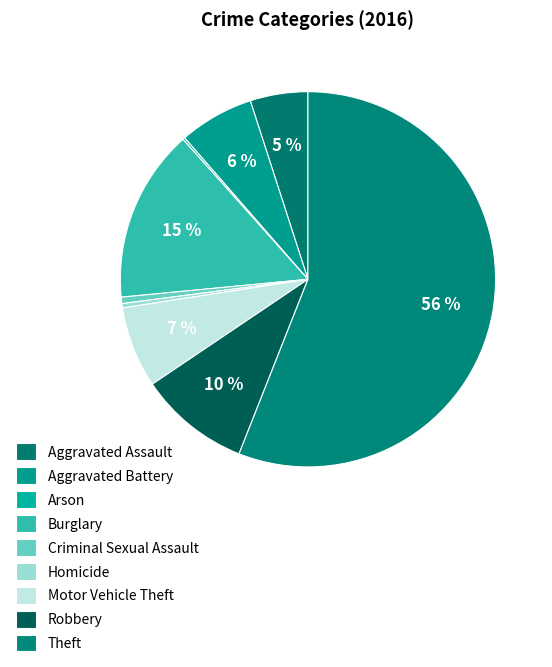

Does Theft represent more than half of the total?

Yes